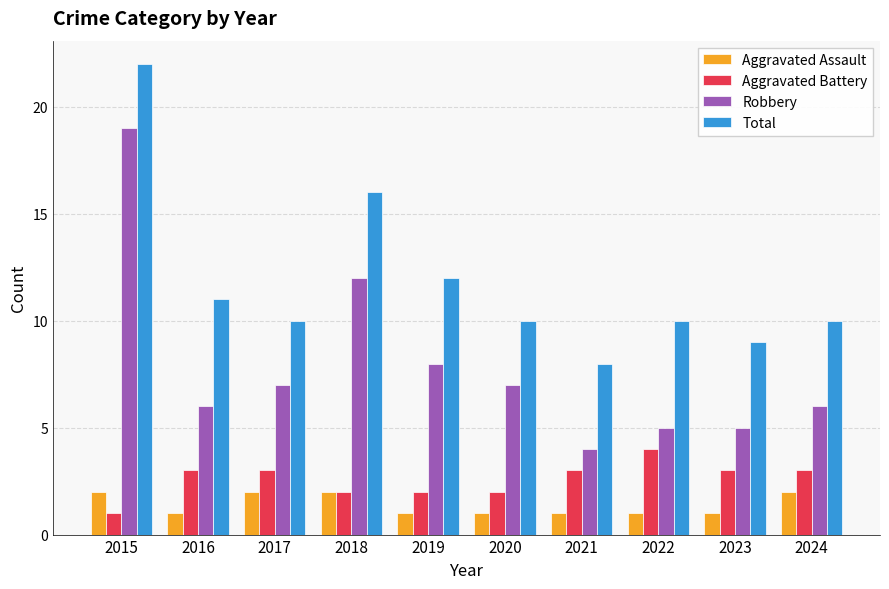

Reading right to left, transcribe all the data shown in this chart.

Aggravated Assault: 2	1	1	1	1	1	2	2	1	2
Aggravated Battery: 3	3	4	3	2	2	2	3	3	1
Robbery: 6	5	5	4	7	8	12	7	6	19
Total: 10	9	10	8	10	12	16	10	11	22